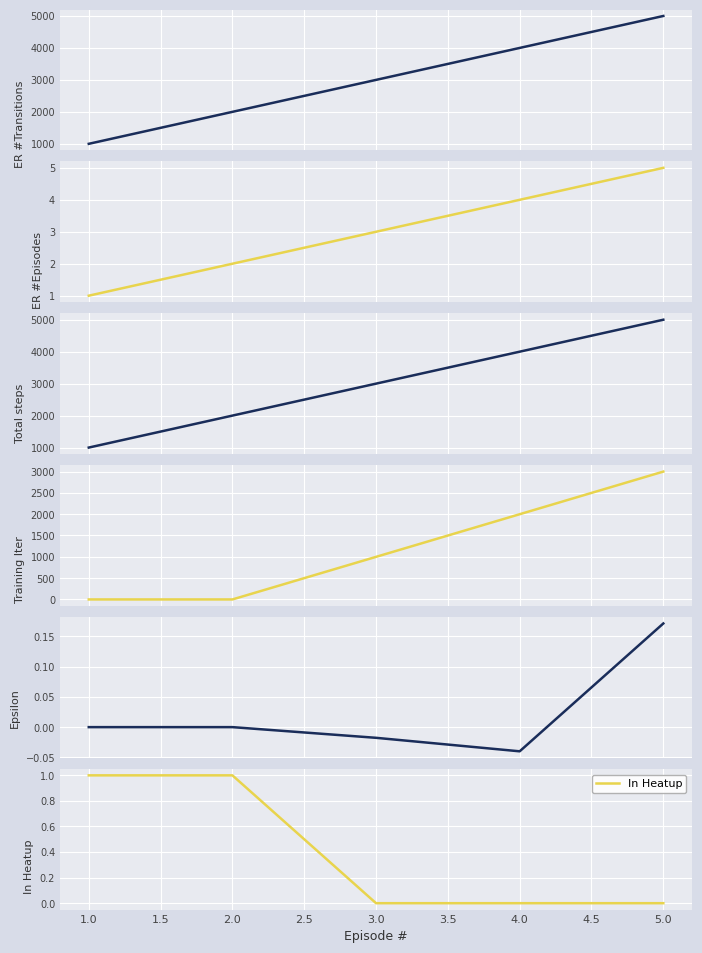

True or false: In Heatup has a value of -1 at 4.0.

False